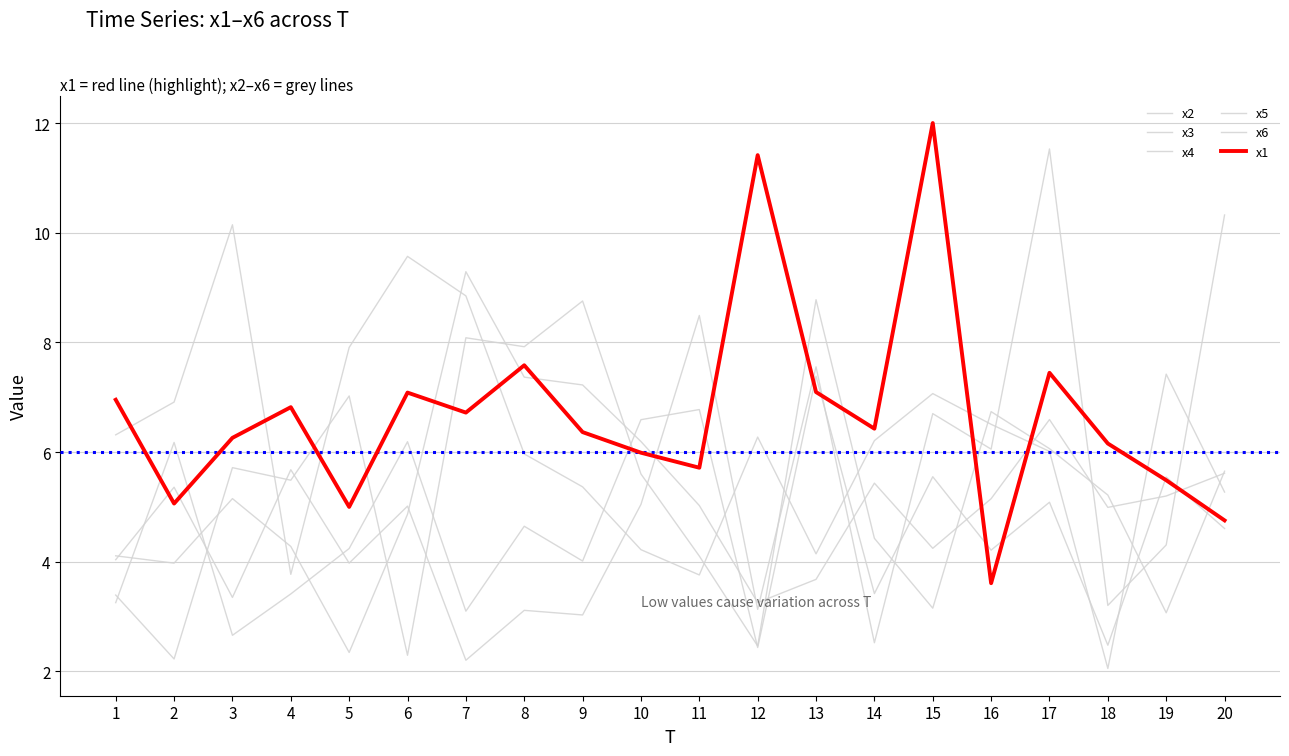

Does the chart have visible grid lines?

Yes